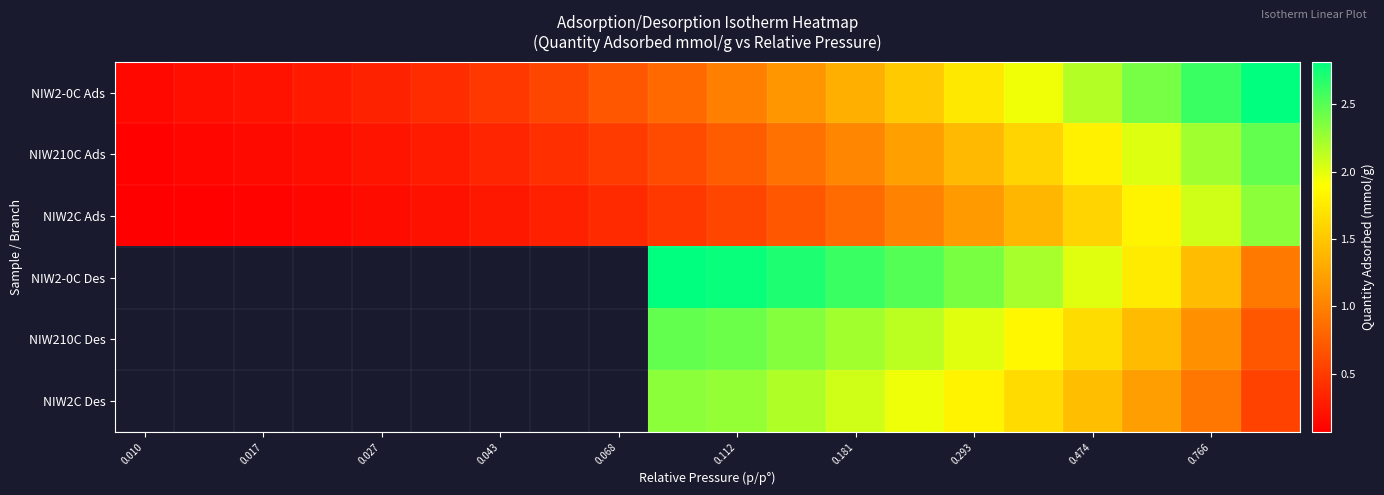

List the series in order of their overall mean, lowest first.

NIW2C Ads, NIW2-0C Des, NIW210C Des, NIW2C Des, NIW210C Ads, NIW2-0C Ads